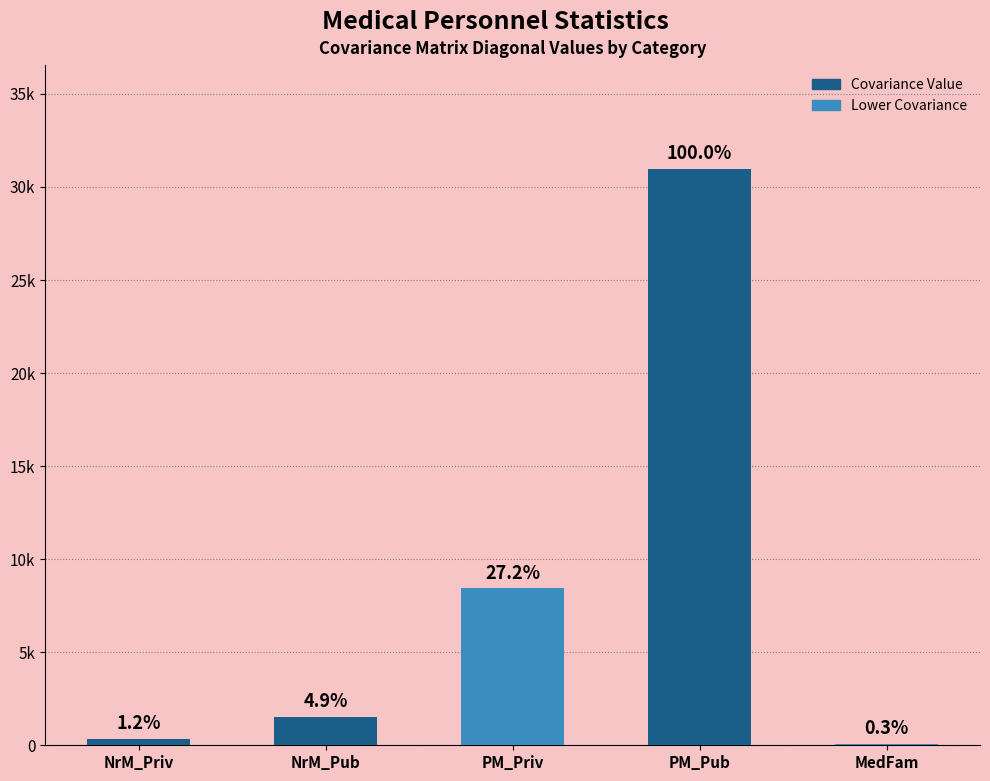

What value does the data have at NrM_Priv?

356.7